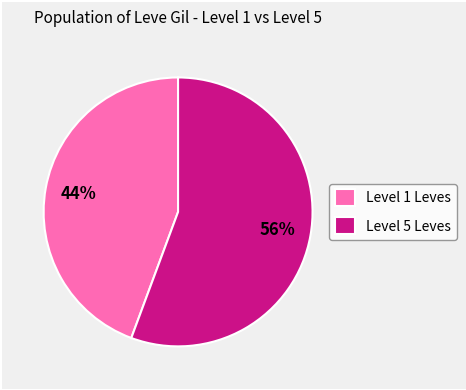

To the nearest percent, what percentage of the pie is Level 5 Leves?

56%